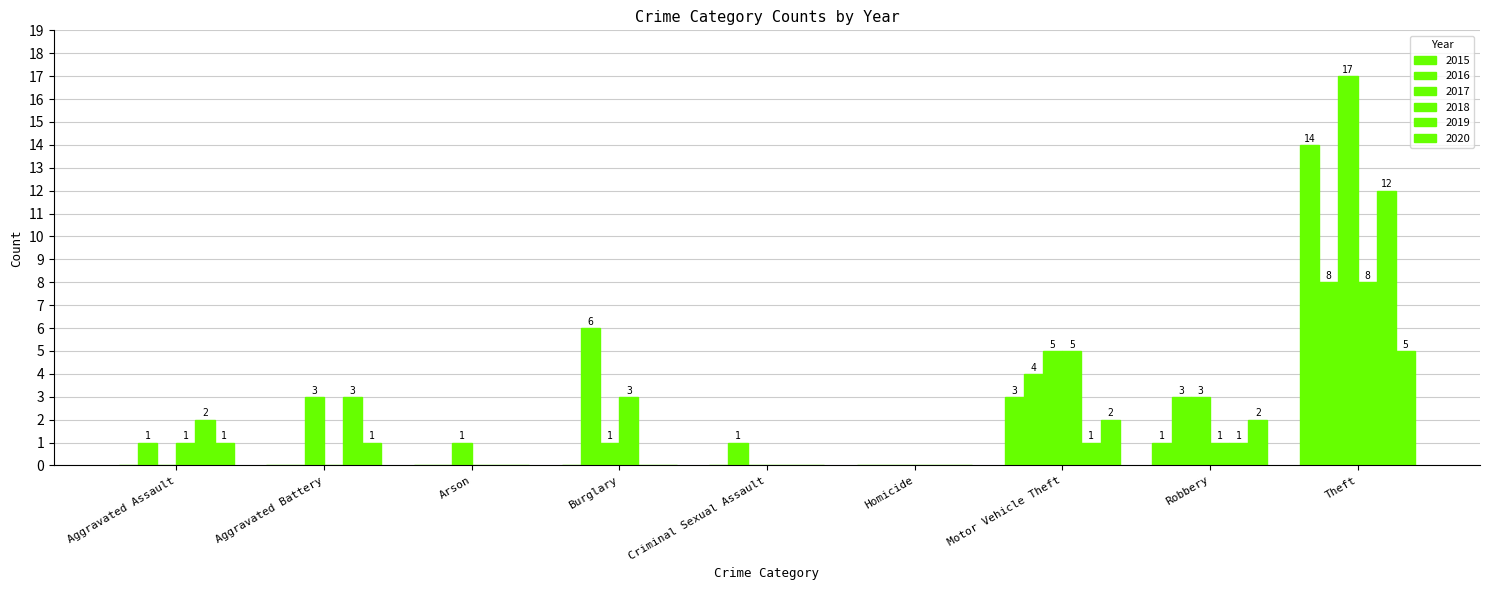

At which category is the sum across all series the highest?

Theft